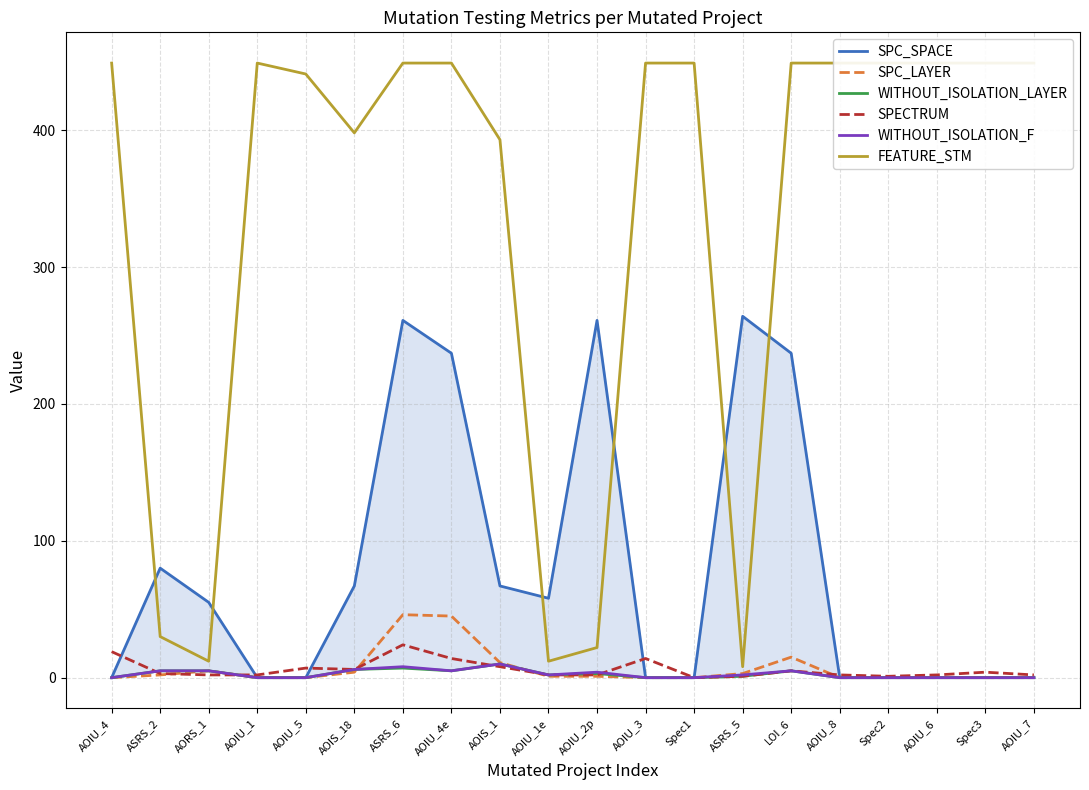

What is the sum of all WITHOUT_ISOLATION_LAYER values?

49